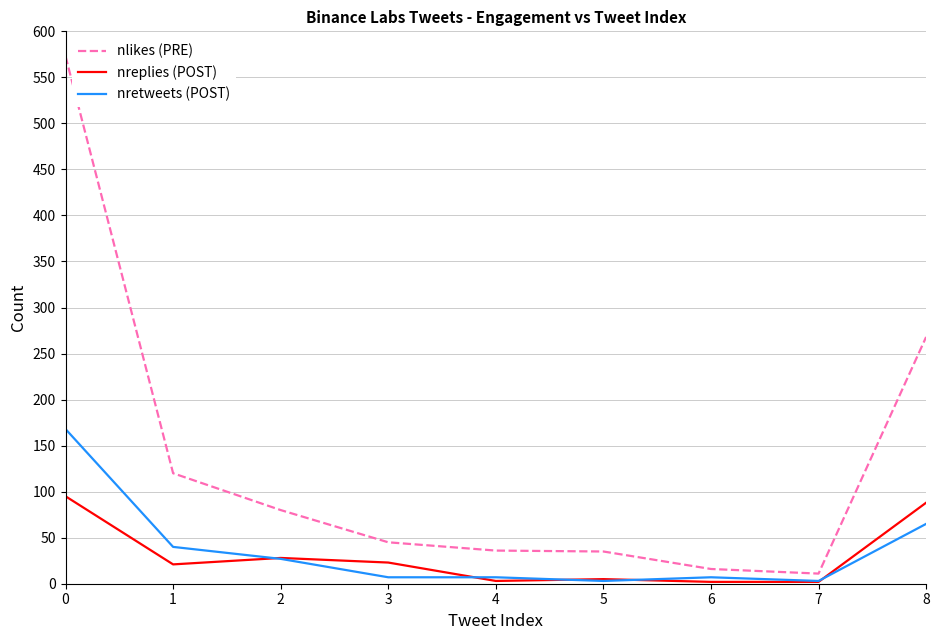

What is the difference between the highest and lowest values at 2?

53